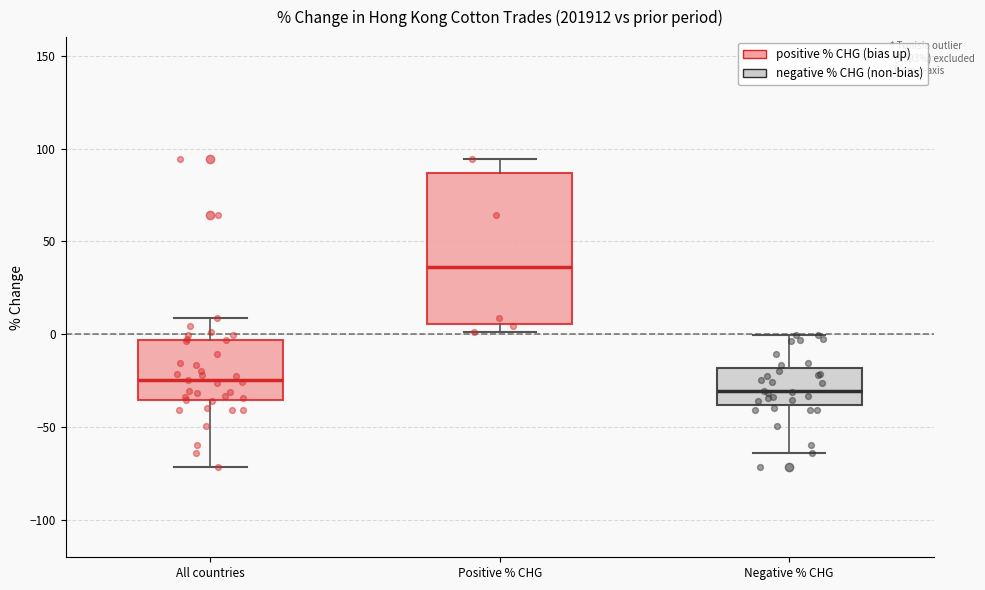

Reading left to right, read every box against the y-axis: the position of its median line, the range the box covers, and the ends of its whiskers. The values are not printed on the chart, so give them approximately, as read against the axis.

All countries: median -25, box -35 to -5, whiskers -70 to 10
Positive % CHG: median 35, box 5 to 85, whiskers 0 to 95
Negative % CHG: median -30, box -40 to -20, whiskers -65 to 0